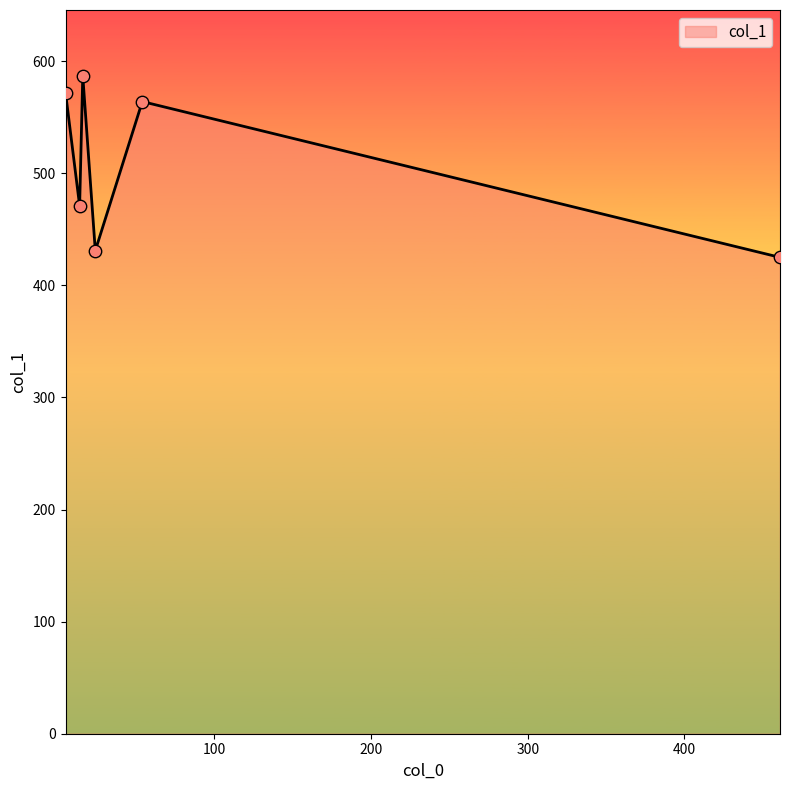

What is the difference between the maximum and minimum values?

162